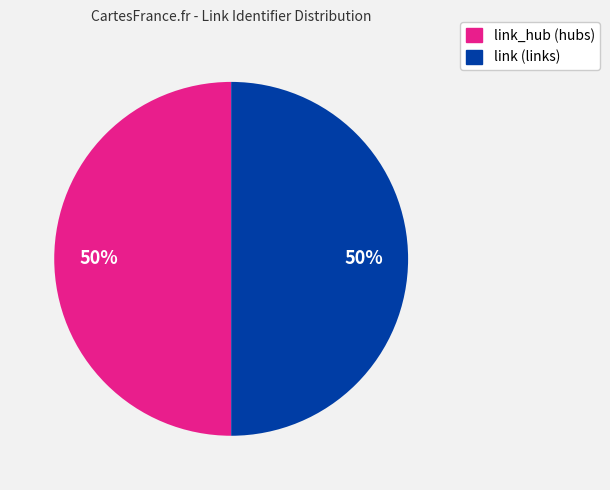

To the nearest percent, what is the average slice percentage?

50%